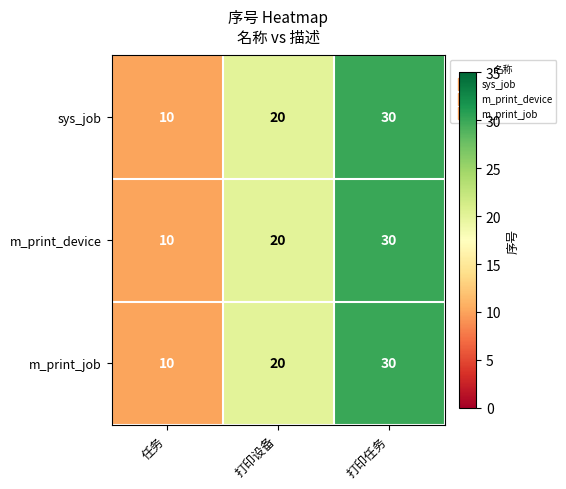

How many sys_job values are between 10 and 30?

3